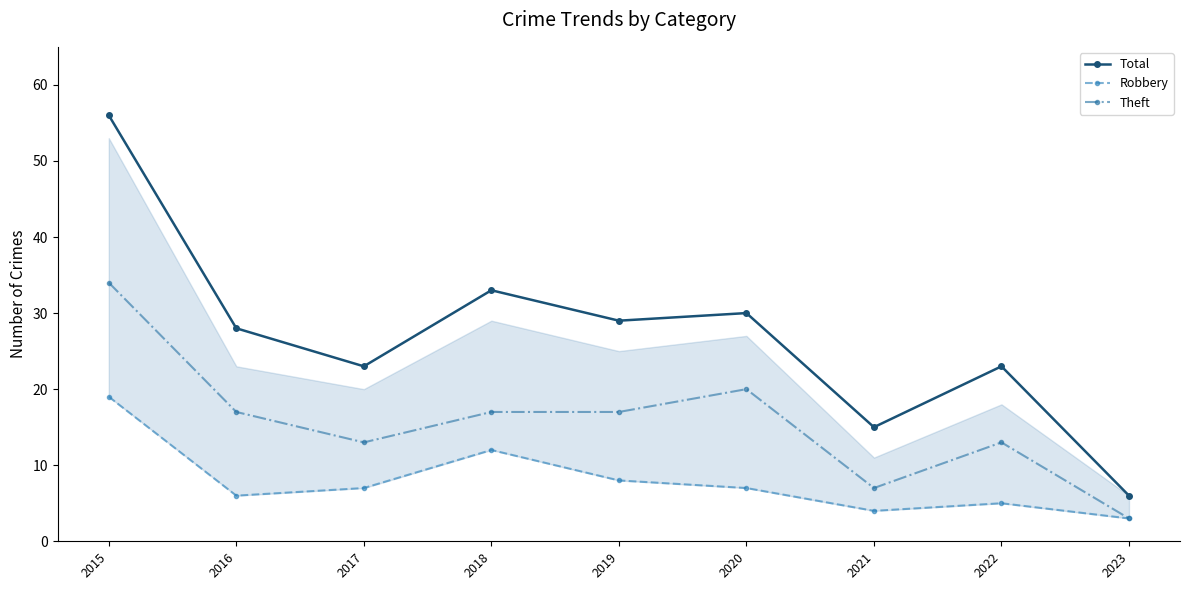

What is the difference between the Robbery values at 2020 and 2015?

12